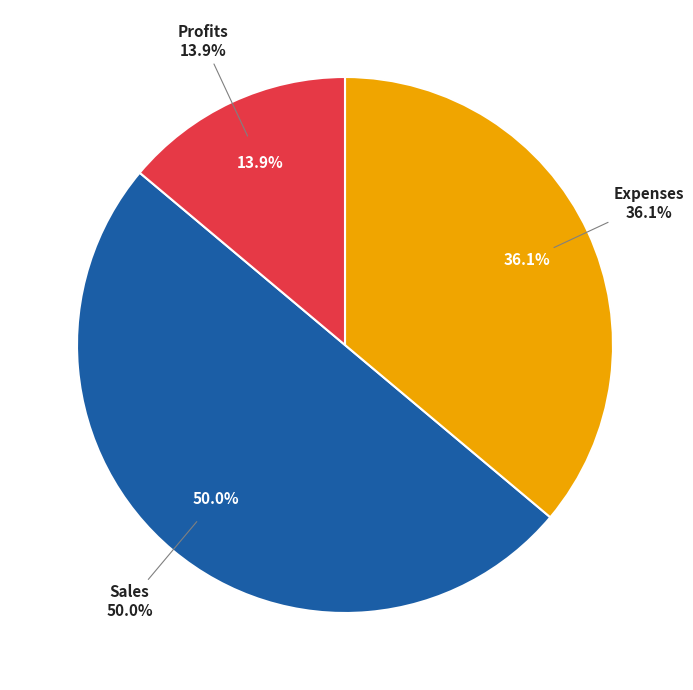

To the nearest percent, what is the difference between the largest and smallest slice percentages?

36%